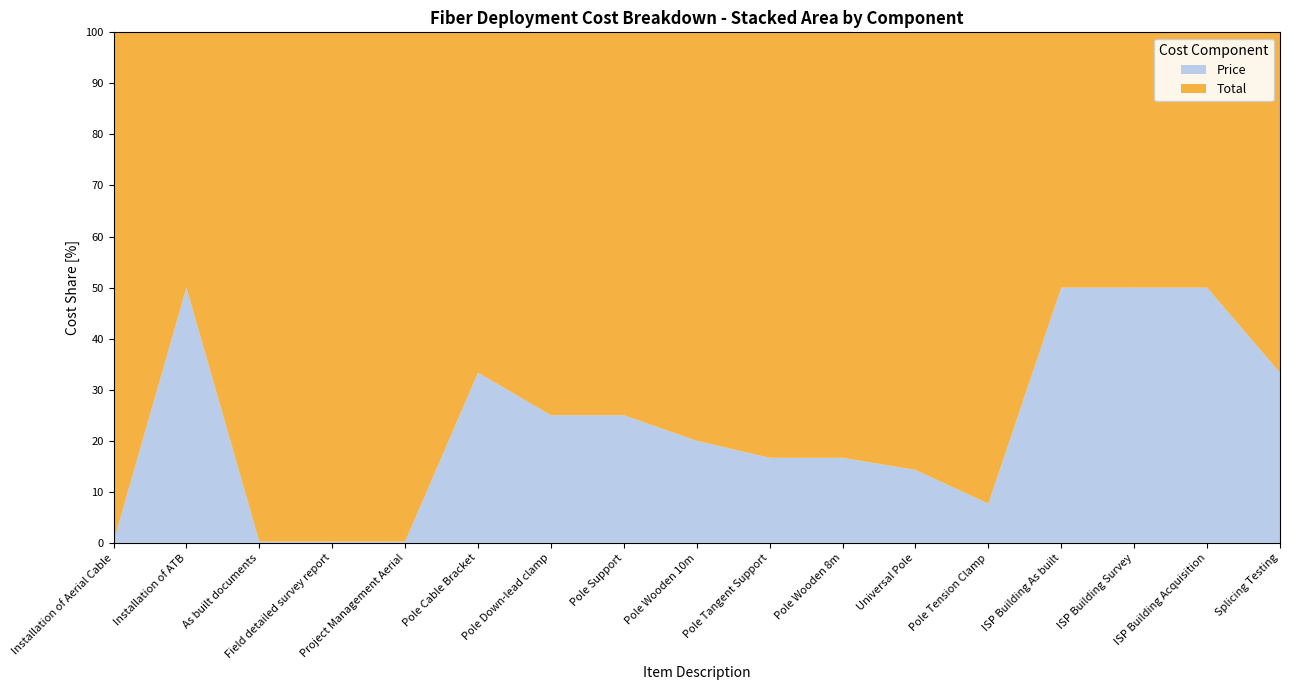

Reading right to left, extract all data points from this chart.

Price: Splicing Testing=440.0	ISP Building Acquisition=30800.0	ISP Building Survey=4400.0	ISP Building As built=880.0	Pole Tension Clamp=2300.0	Universal Pole=1250.0	Pole Wooden 8m=11000.0	Pole Tangent Support=1800.0	Pole Wooden 10m=13500.0	Pole Support=9000.0	Pole Down-lead clamp=1500.0	Pole Cable Bracket=2200.0	Project Management Aerial=47.0	Field detailed survey report=16.0	As built documents=5.3	Installation of ATB=528.0	Installation of Aerial Cable=43.0
Total: Splicing Testing=880.0	ISP Building Acquisition=30800.0	ISP Building Survey=4400.0	ISP Building As built=880.0	Pole Tension Clamp=27600.0	Universal Pole=7500.0	Pole Wooden 8m=55000.0	Pole Tangent Support=9000.0	Pole Wooden 10m=54000.0	Pole Support=27000.0	Pole Down-lead clamp=4500.0	Pole Cable Bracket=4400.0	Project Management Aerial=18659.0	Field detailed survey report=6352.0	As built documents=2096.2	Installation of ATB=528.0	Installation of Aerial Cable=21930.0